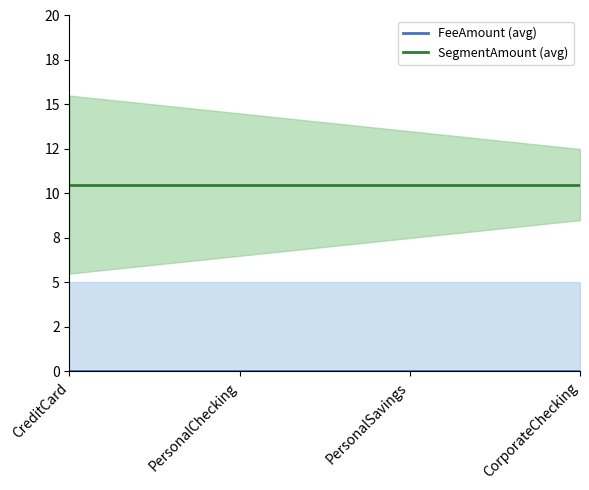

Which series changed the most between PersonalChecking and CorporateChecking?

FeeAmount (avg)